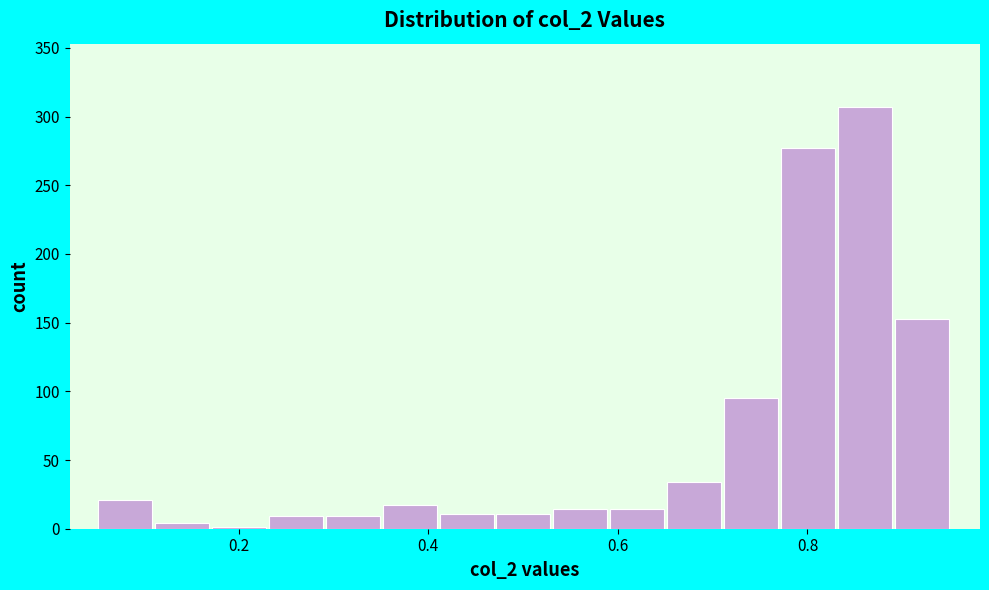

Around what value on the x-axis is the tallest bar? Give the approximate position of its centre, as read against the axis.

0.86